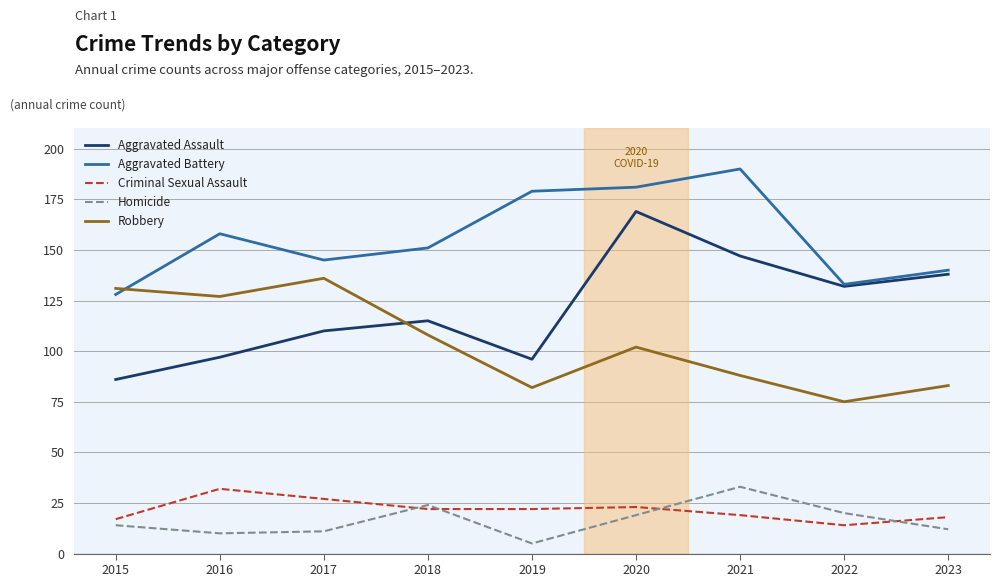

True or false: Homicide has a value of 10 at 2016.

True